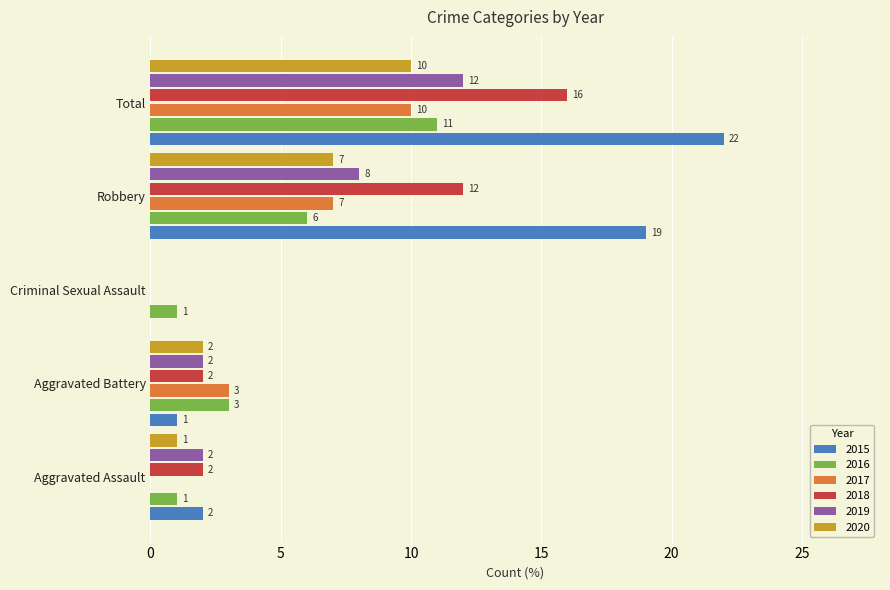

Is it true that 2018 equals 12 at Robbery?

True